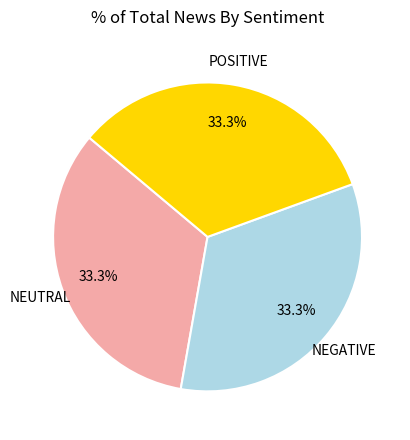

Is there any slice that represents more than half of the pie?

No